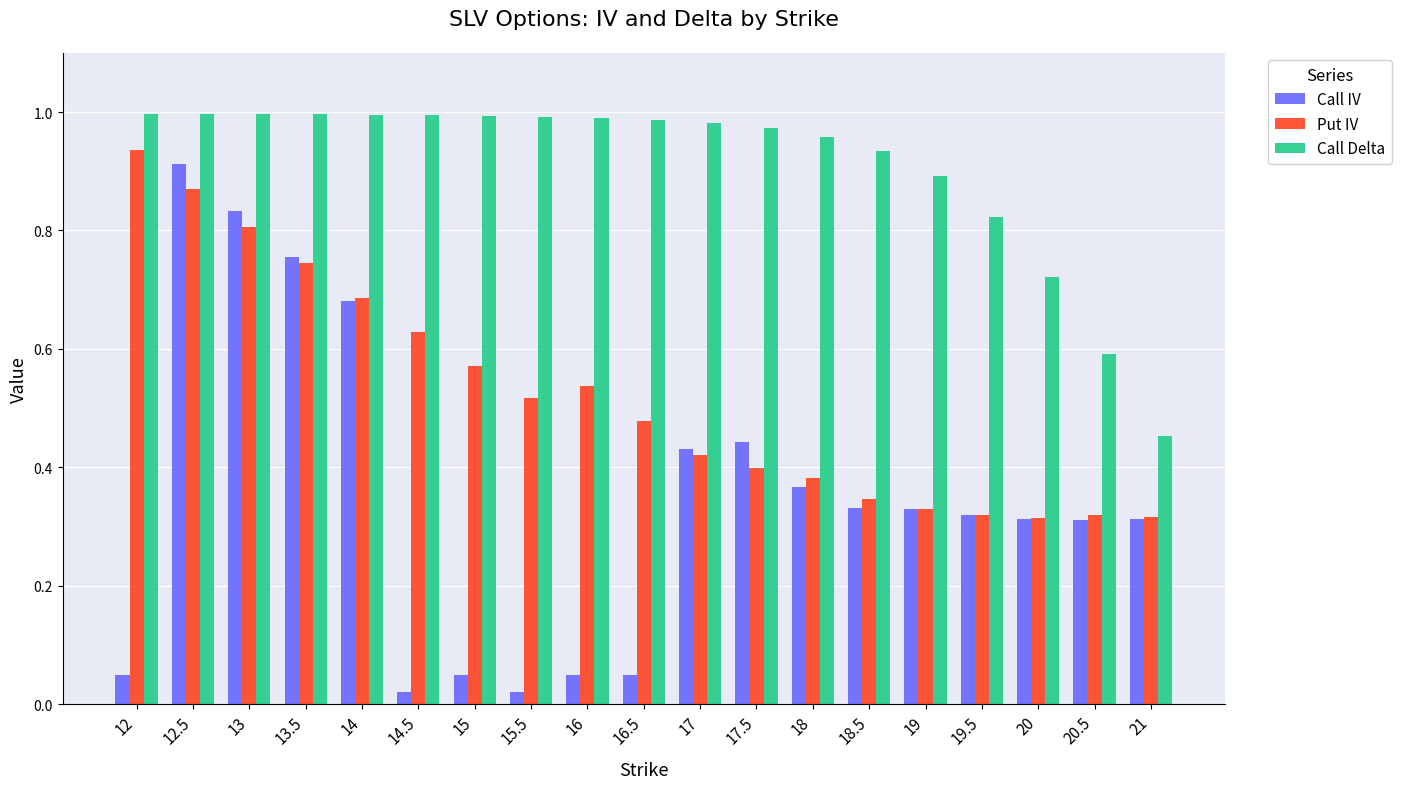

What is the sum of all Put IV values?

9.9